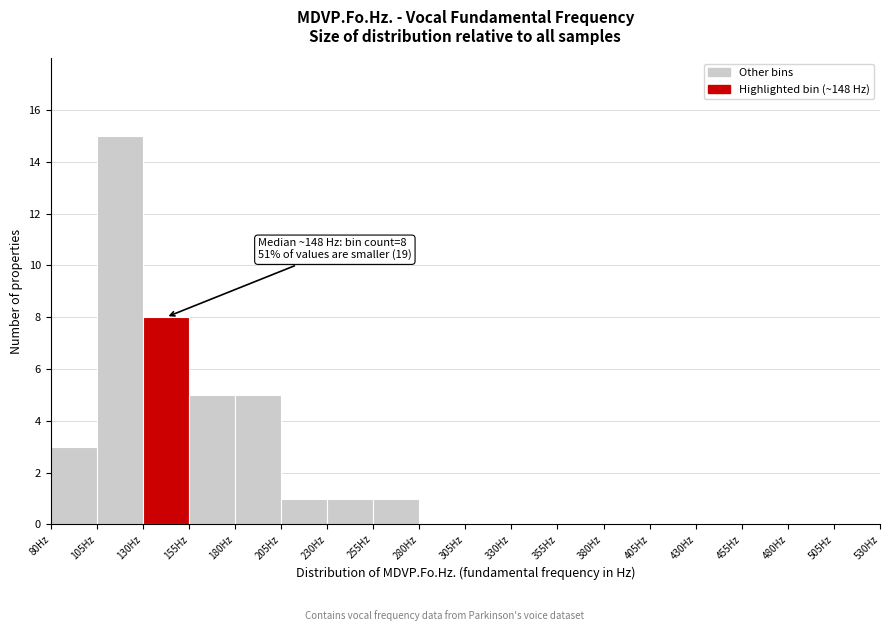

Which range on the x-axis has the tallest bar?

105 to 130